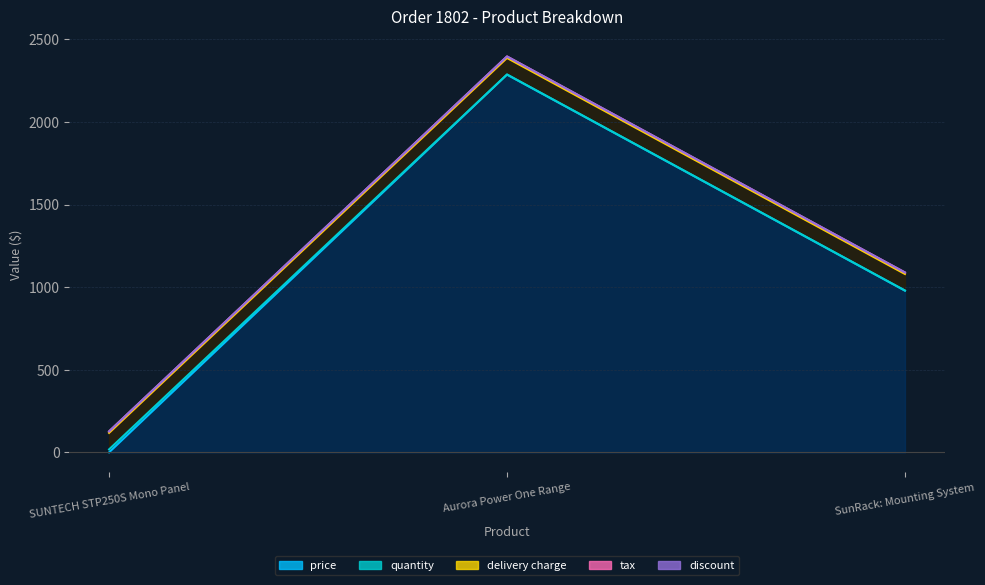

What is the value of the price point at the 3rd from the left?

979.0